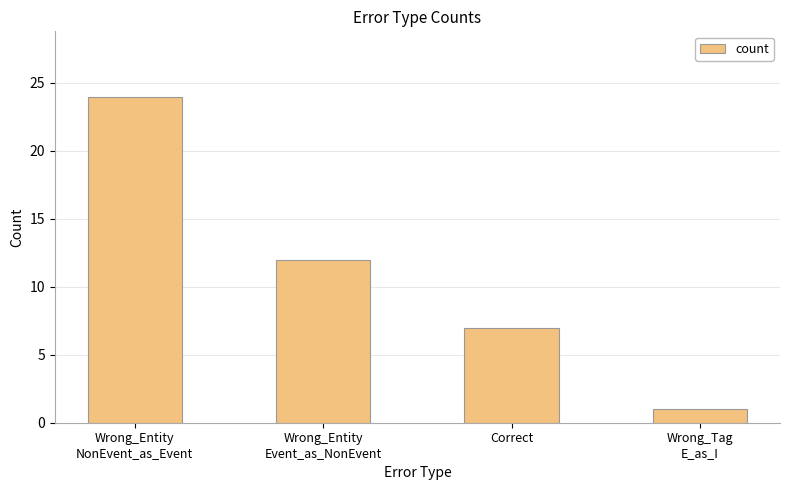

Between Wrong_Entity
NonEvent_as_Event and Wrong_Tag
E_as_I, which is larger?

Wrong_Entity
NonEvent_as_Event